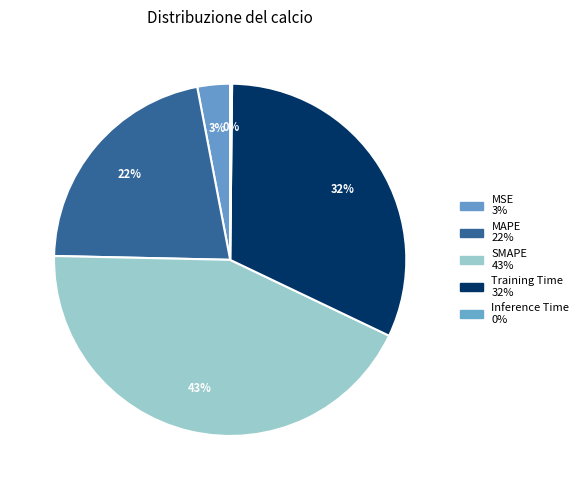

Rank the categories by value from lowest to highest.

Inference Time, MSE, MAPE, Training Time, SMAPE